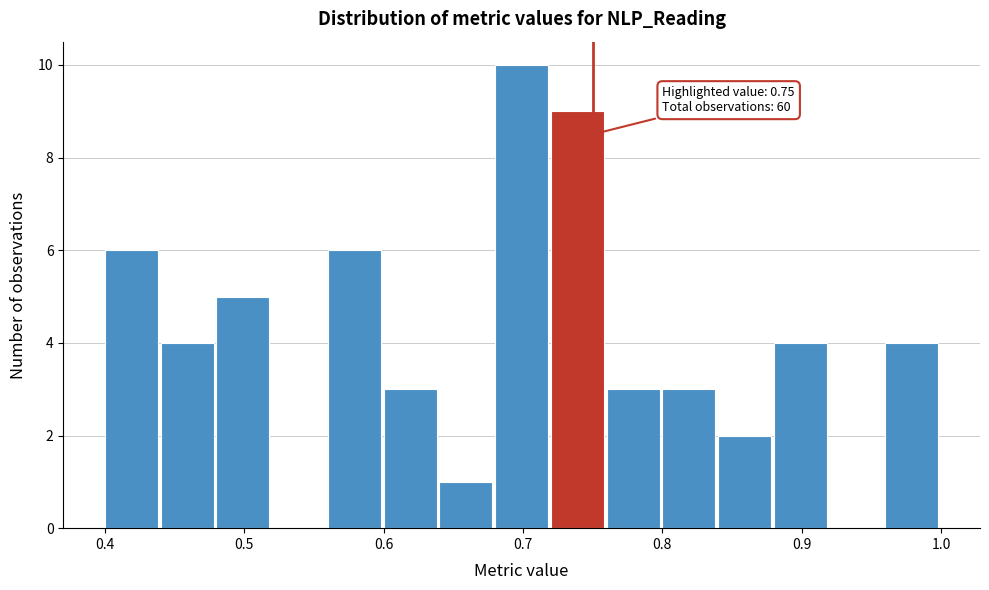

Over which range of the x-axis is the bar tallest?

0.68 to 0.72